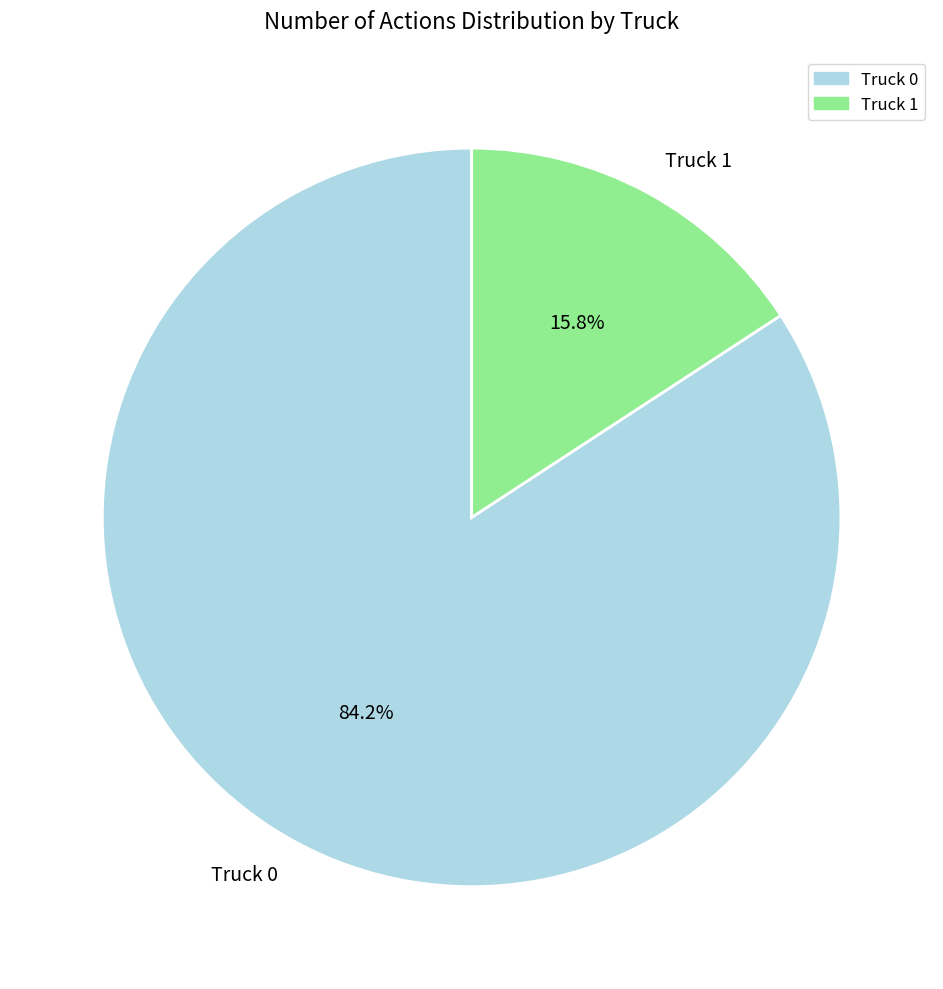

Rank the categories by value from lowest to highest.

Truck 1, Truck 0